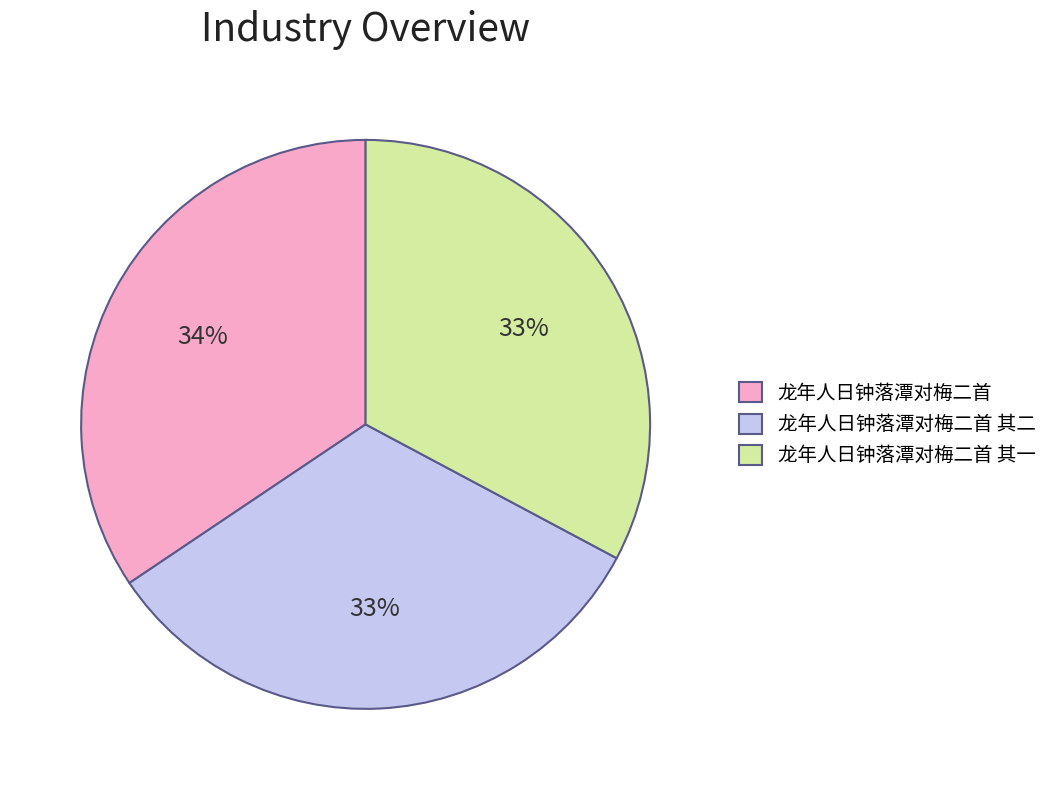

True or false: 龙年人日钟落潭对梅二首 accounts for 23% of the total.

False